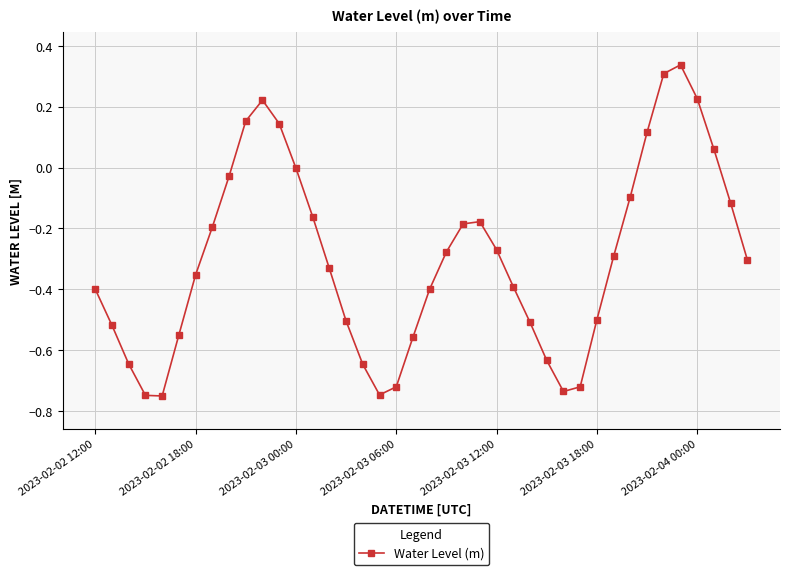

What is the difference between the maximum and minimum values?

1.1